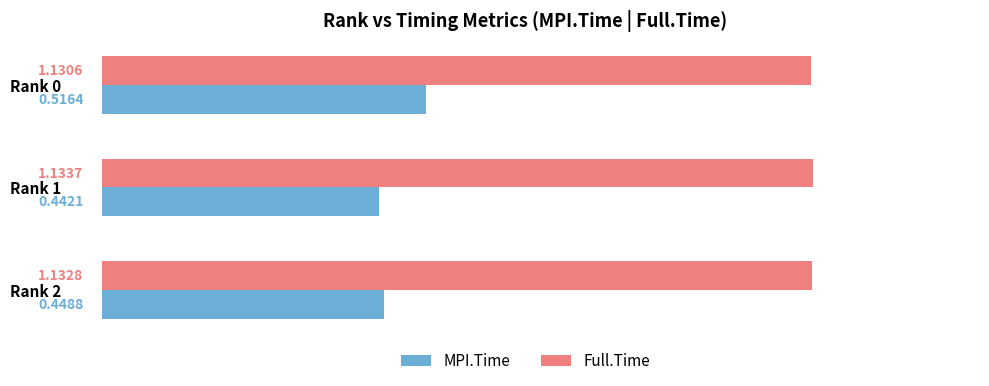

Which series has the widest spread of values?

MPI.Time